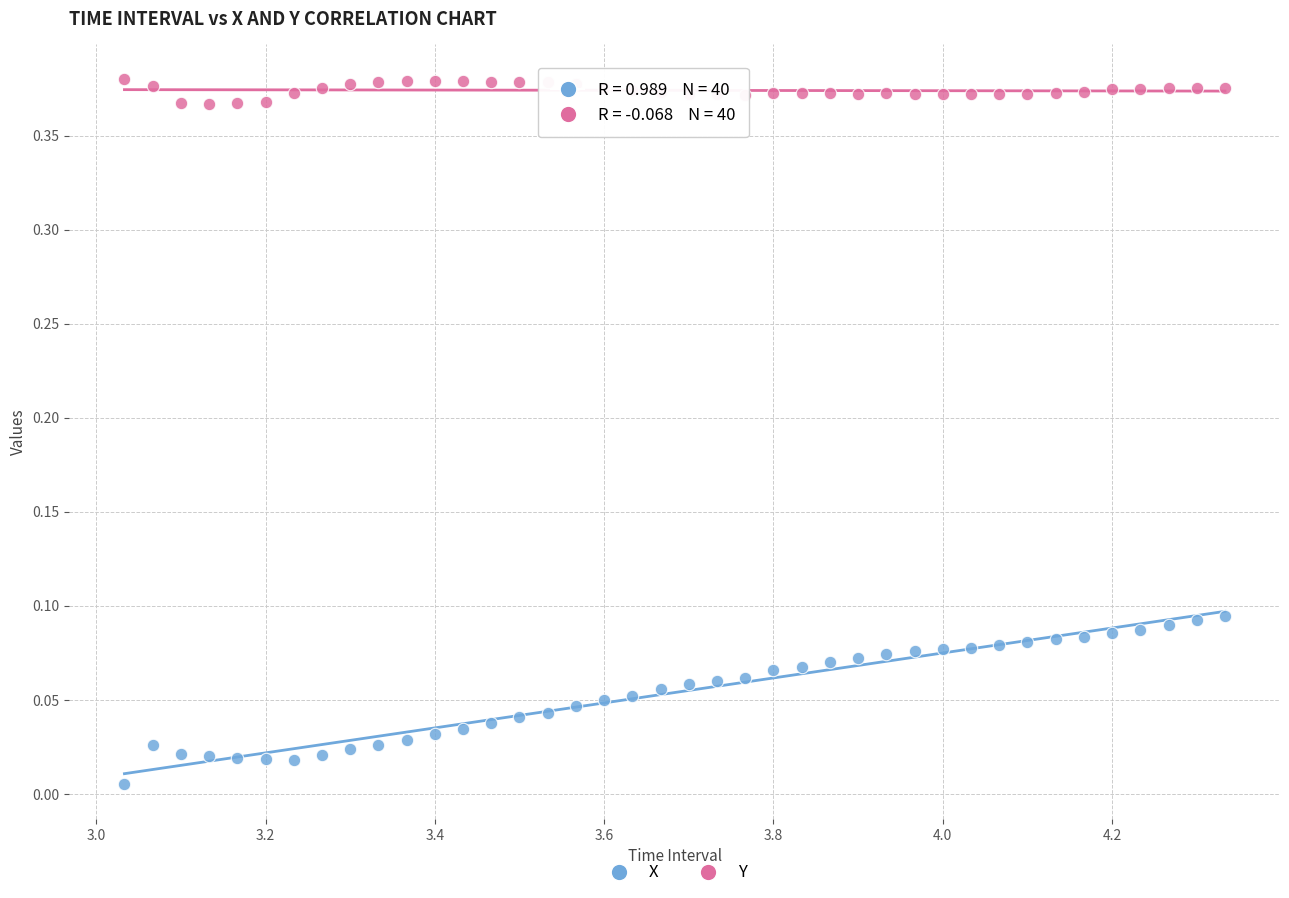

Which series has the largest Y range (max minus min)?

X